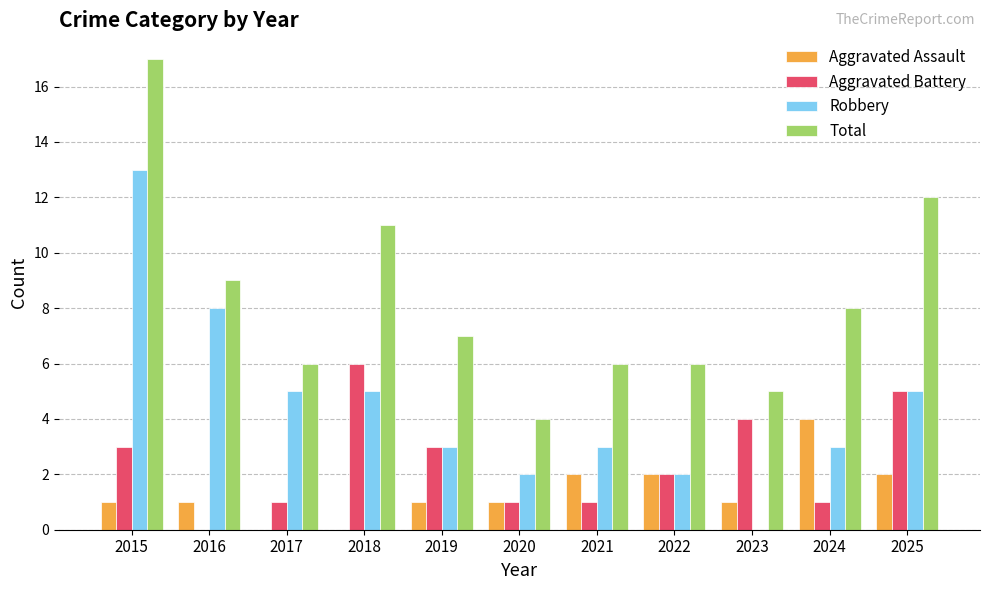

What is the sum of the Aggravated Battery values at 2025 and 2022?

7